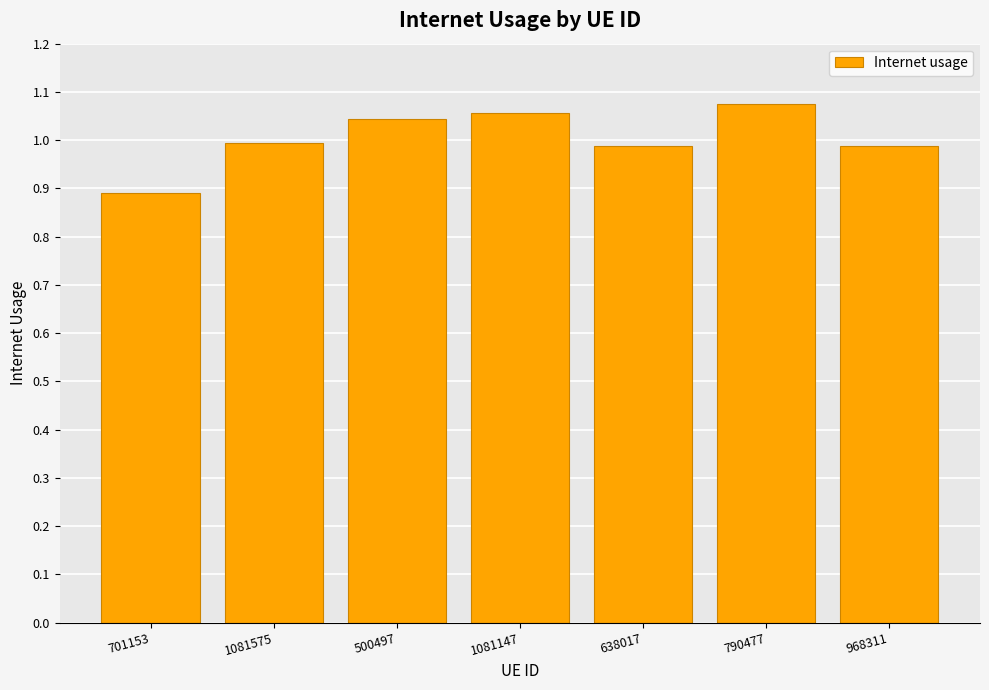

What is the sum of all values?

7.0